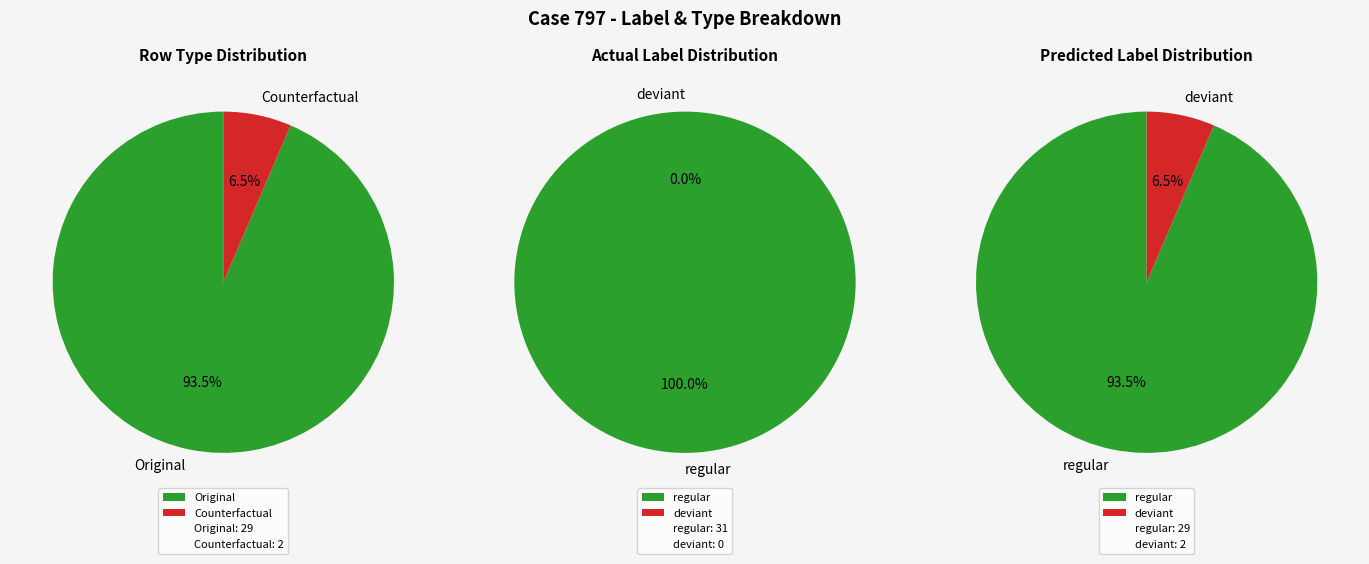

Combined, do Original and regular account for over 50%?

Yes